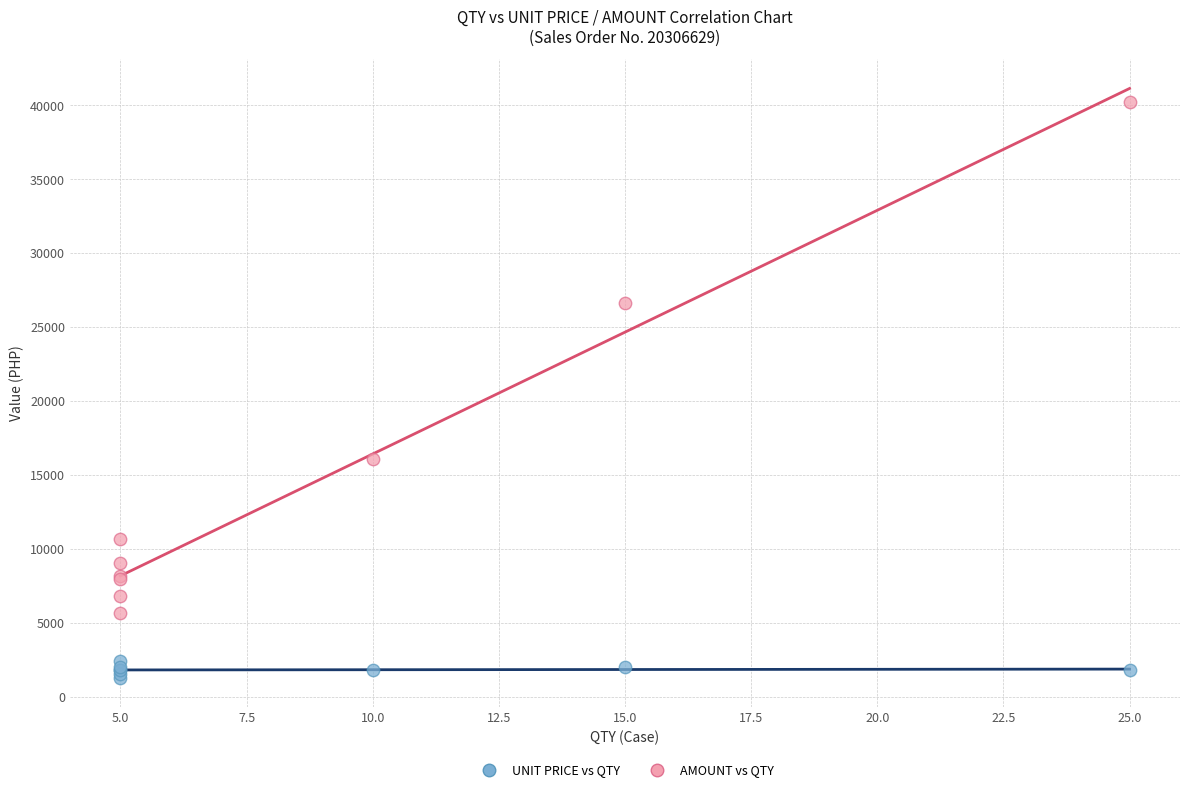

What is the X range (max minus min) for the scatter plot?

20.0